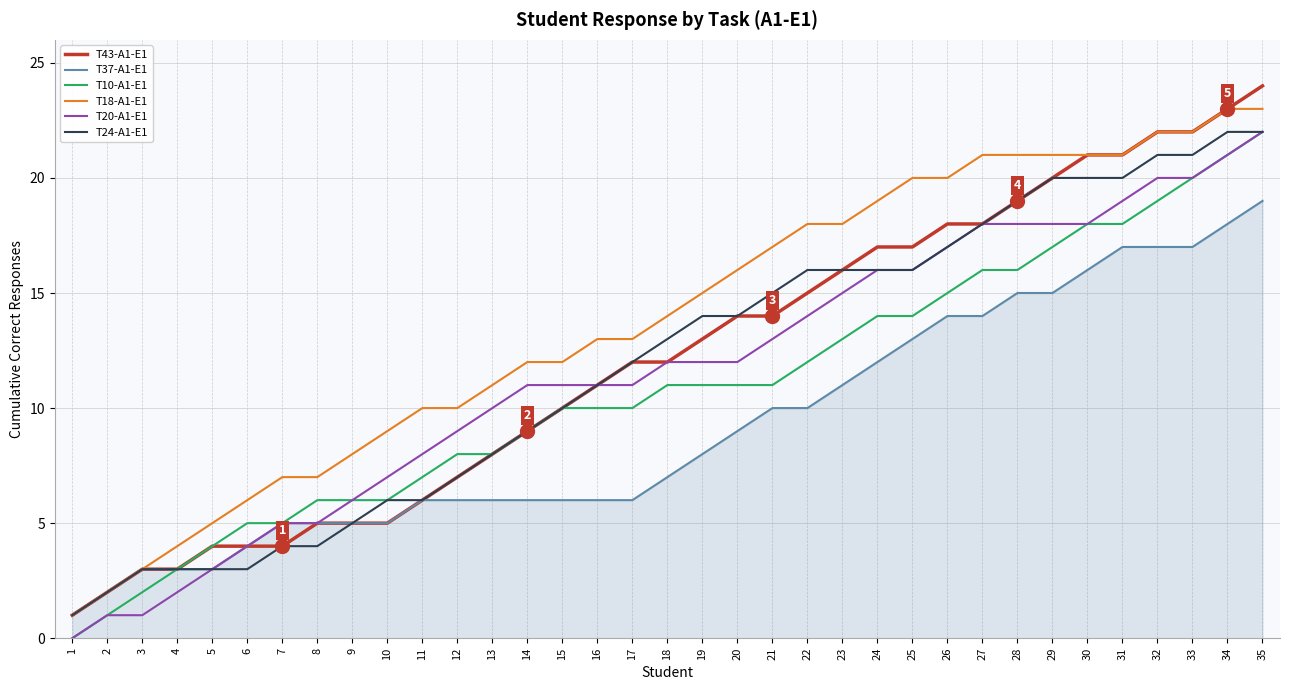

Reading left to right, list all the values displayed in this chart.

T43-A1-E1: 1	2	3	3	4	4	4	5	5	5	6	7	8	9	10	11	12	12	13	14	14	15	16	17	17	18	18	19	20	21	21	22	22	23	24
T37-A1-E1: 1	2	3	3	3	4	5	5	5	5	6	6	6	6	6	6	6	7	8	9	10	10	11	12	13	14	14	15	15	16	17	17	17	18	19
T10-A1-E1: 0	1	2	3	4	5	5	6	6	6	7	8	8	9	10	10	10	11	11	11	11	12	13	14	14	15	16	16	17	18	18	19	20	21	22
T18-A1-E1: 1	2	3	4	5	6	7	7	8	9	10	10	11	12	12	13	13	14	15	16	17	18	18	19	20	20	21	21	21	21	21	22	22	23	23
T20-A1-E1: 0	1	1	2	3	4	5	5	6	7	8	9	10	11	11	11	11	12	12	12	13	14	15	16	16	17	18	18	18	18	19	20	20	21	22
T24-A1-E1: 1	2	3	3	3	3	4	4	5	6	6	7	8	9	10	11	12	13	14	14	15	16	16	16	16	17	18	19	20	20	20	21	21	22	22